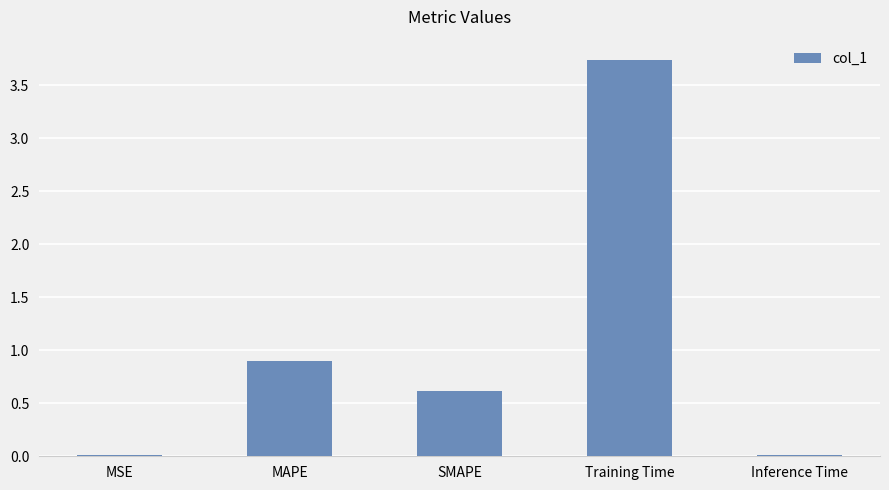

What is the value of the 3rd bar from the left?

0.6